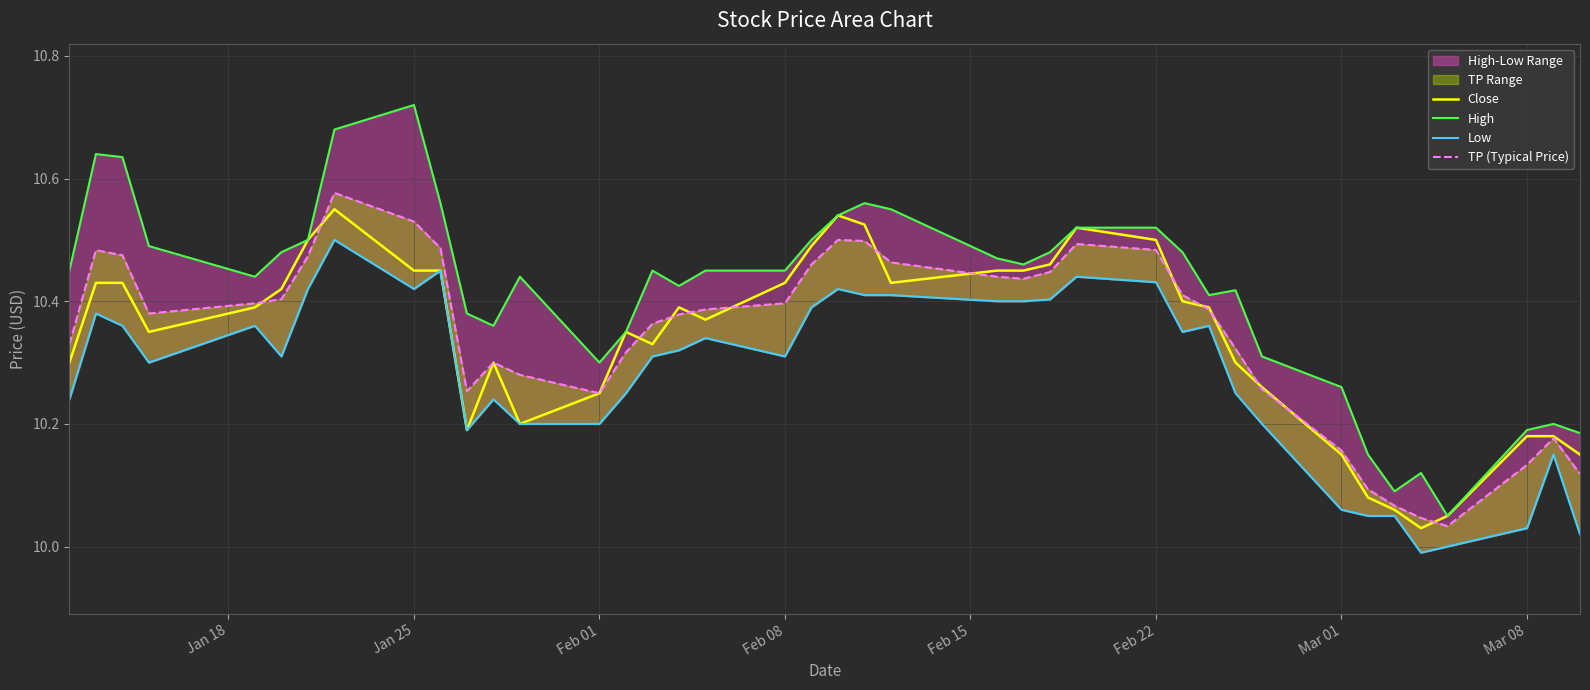

What is the greatest value displayed?

10.7